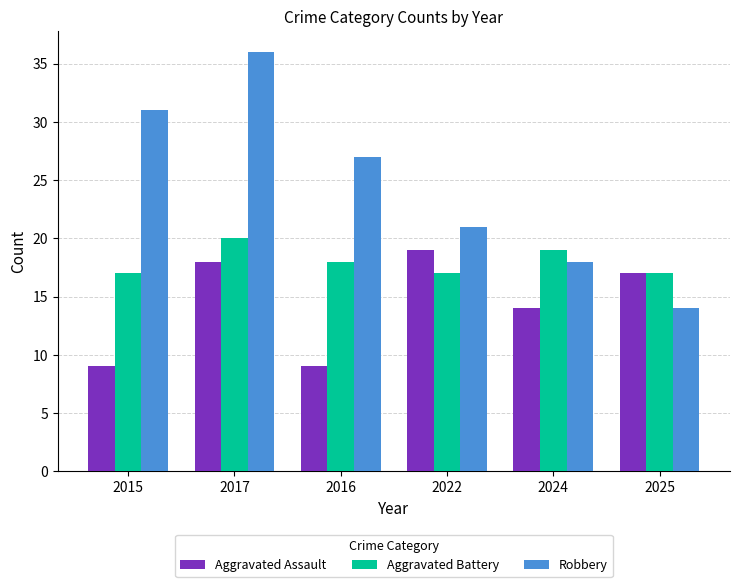

How many bars are there in each group?

3